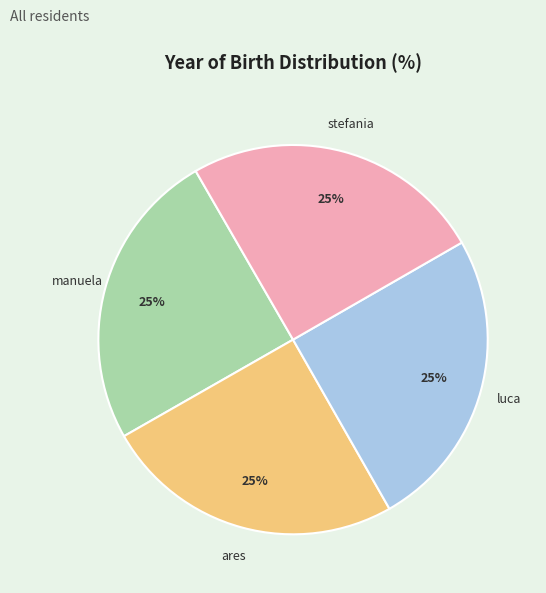

Is there any slice that represents more than half of the pie?

No